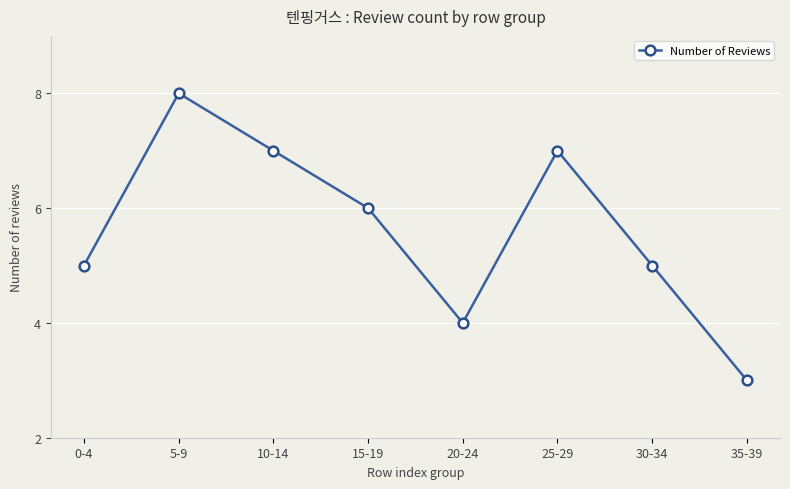

Where is the first local maximum?

5-9